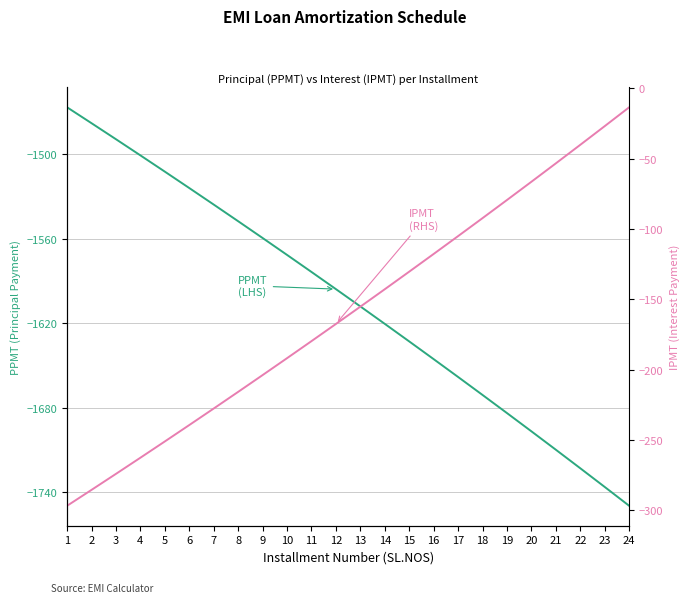

What is the spread (max minus min) of values at 24?

1736.3